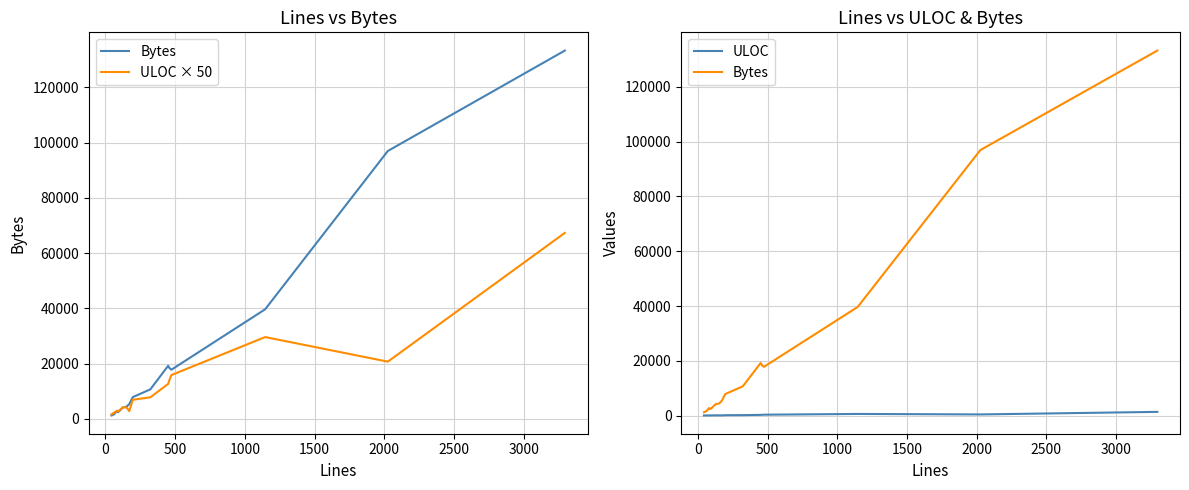

Does the chart have visible grid lines?

Yes